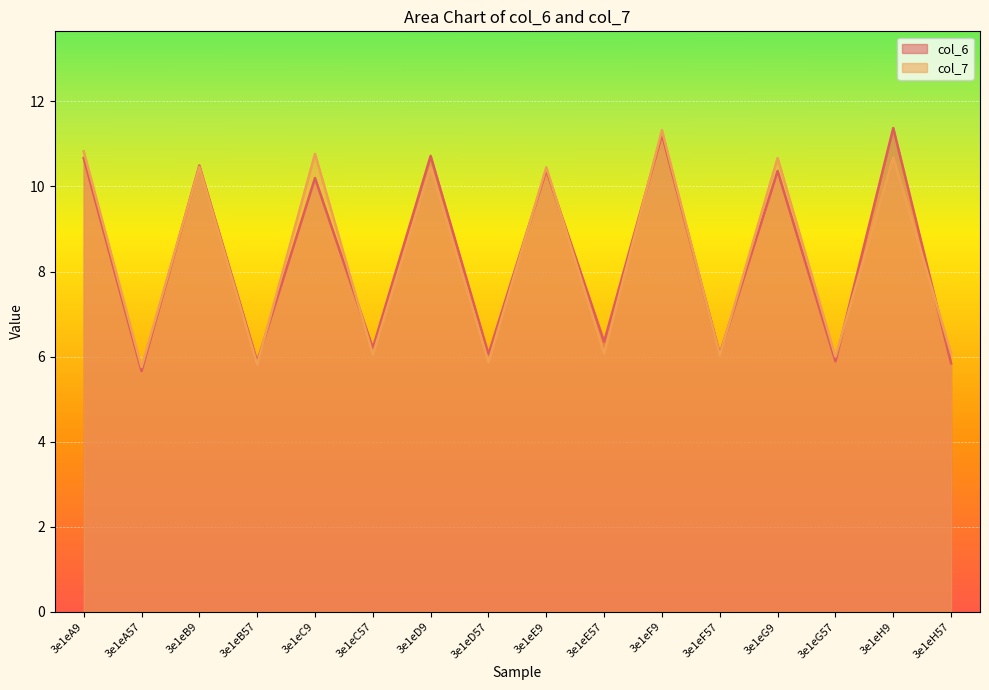

What is the difference between the highest and lowest values at 3e1eB57?

0.1